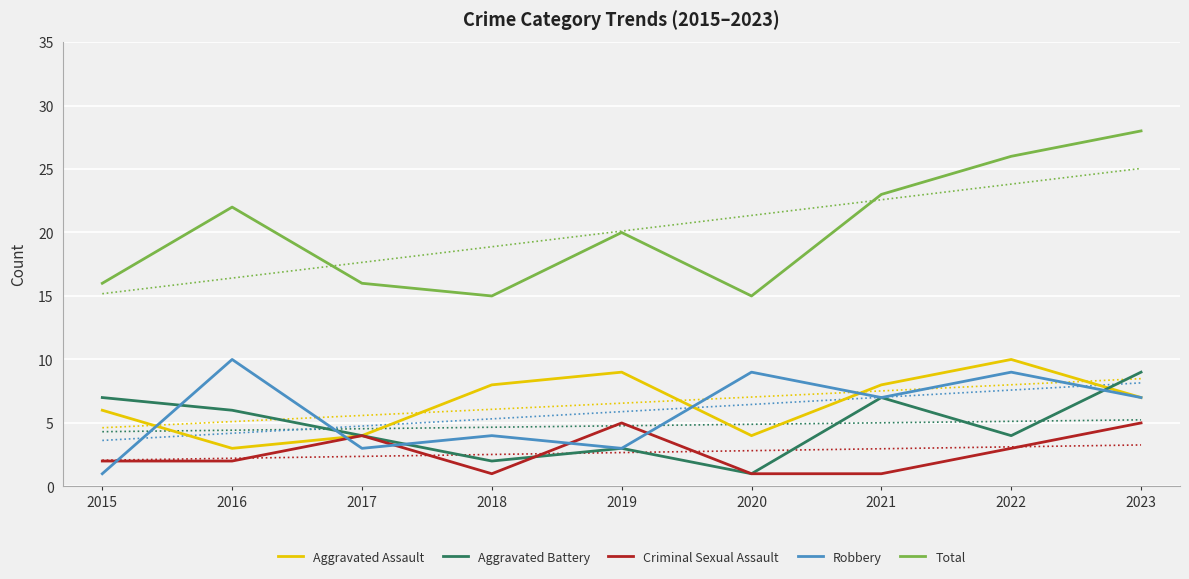

Where does the Robbery series first go above 7?

2016